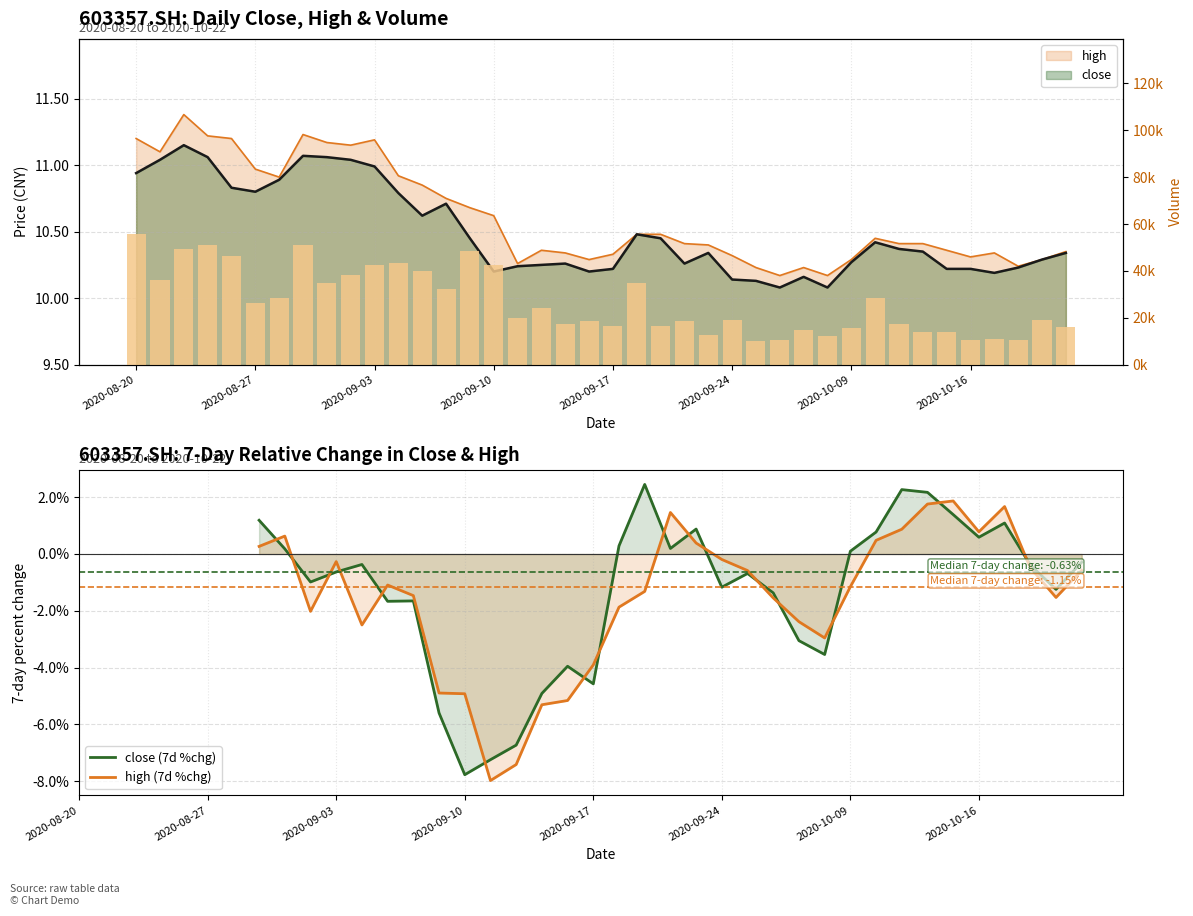

At 20200921, list the series in order from smallest to largest.

close, high, vol